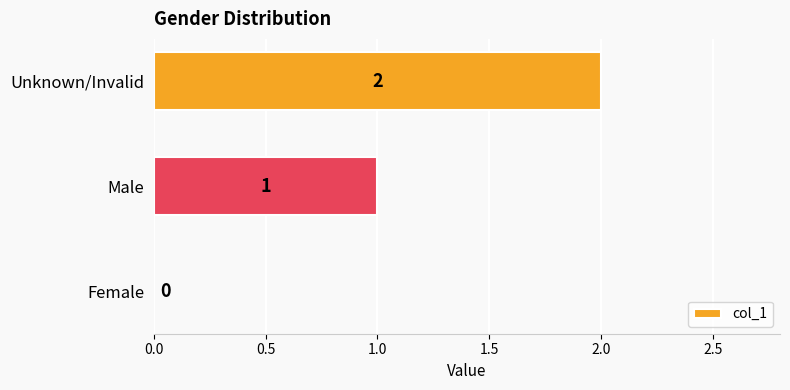

Which has a higher value, Male or Unknown/Invalid?

Unknown/Invalid